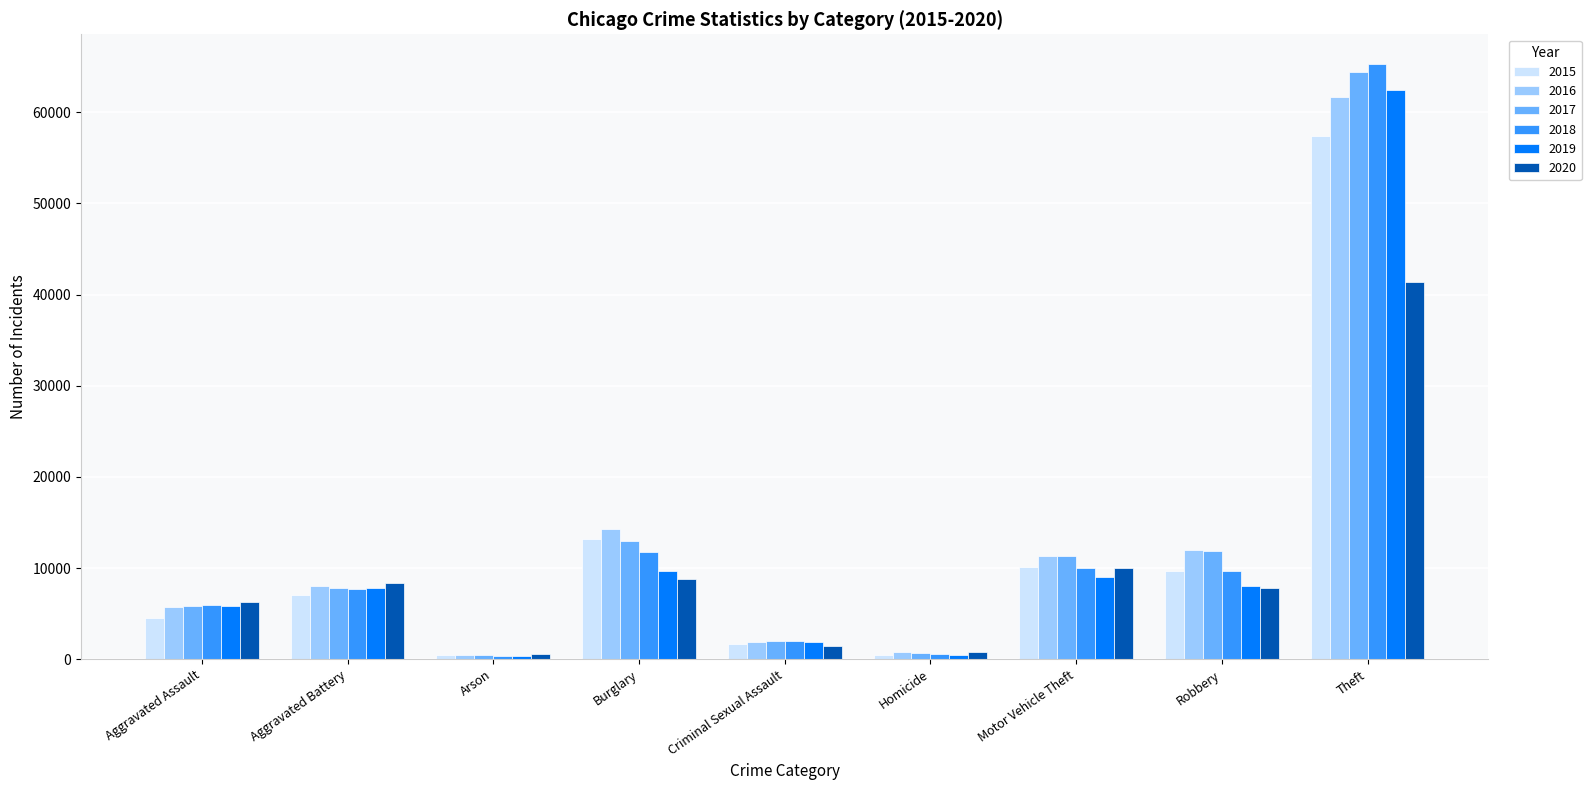

What is the average value of the 2020 series?

9486